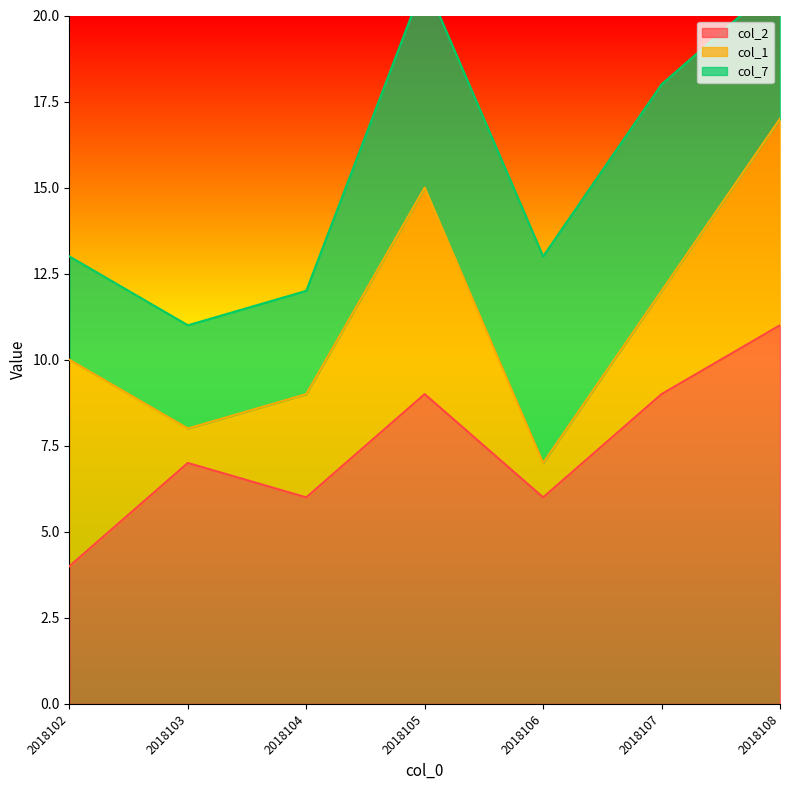

At which label is col_1 closest to 3?

2018104